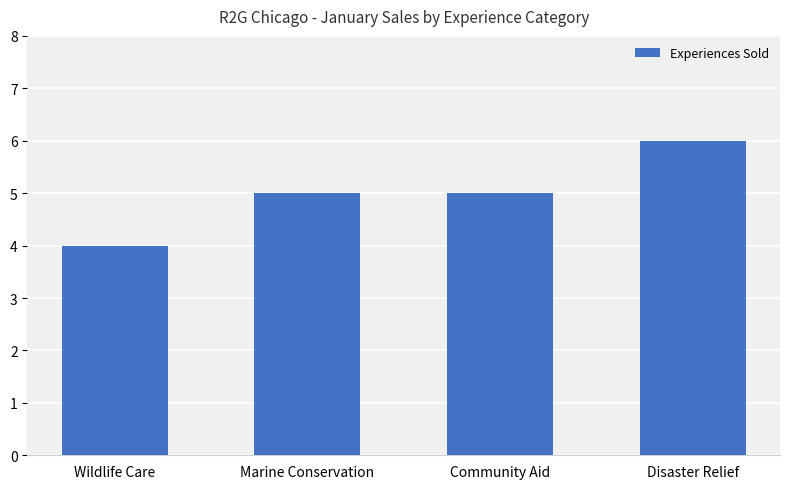

What is the change in value from Wildlife Care to Community Aid?

+1